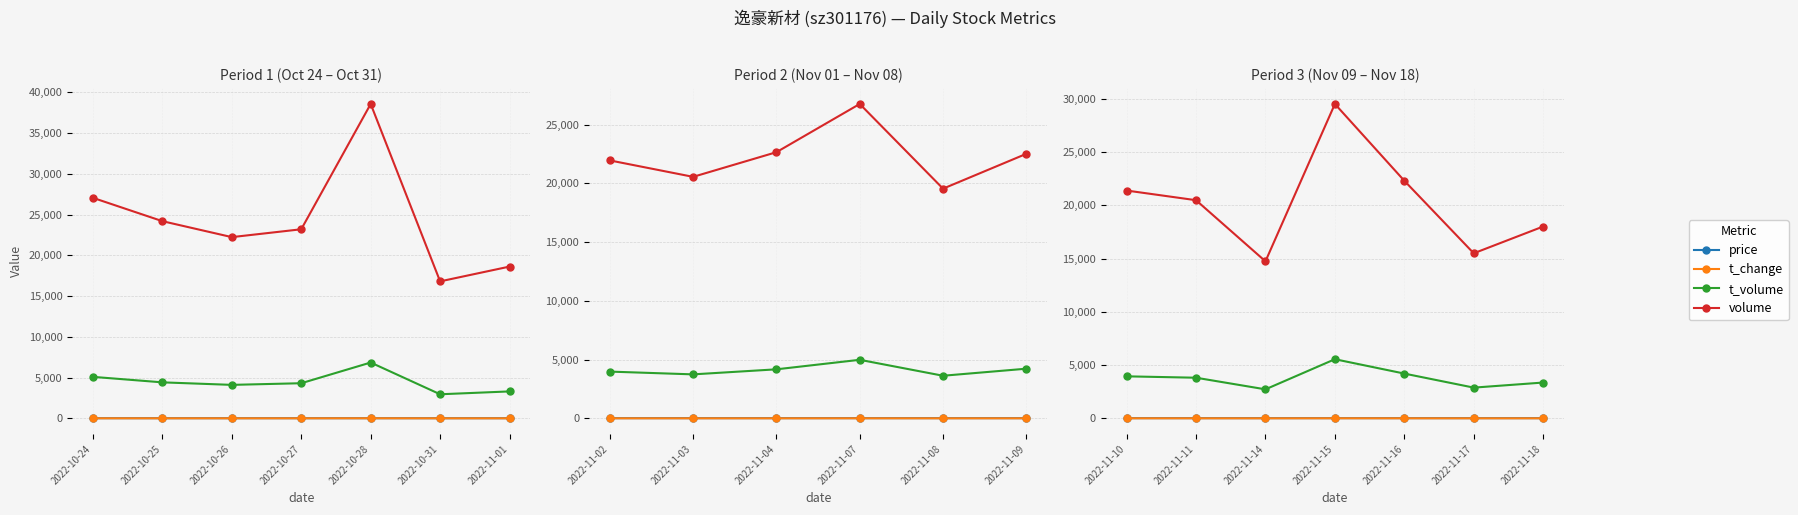

True or false: t_volume and price cross at least once.

False